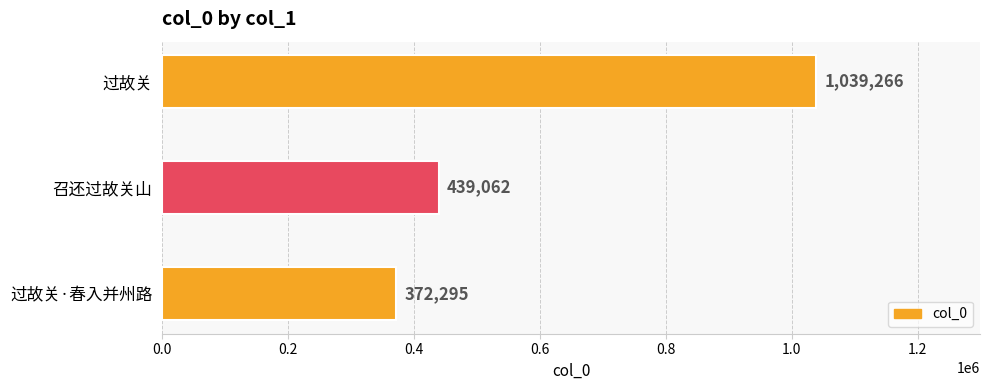

The value at 召还过故关山 is 439062. True or false?

True